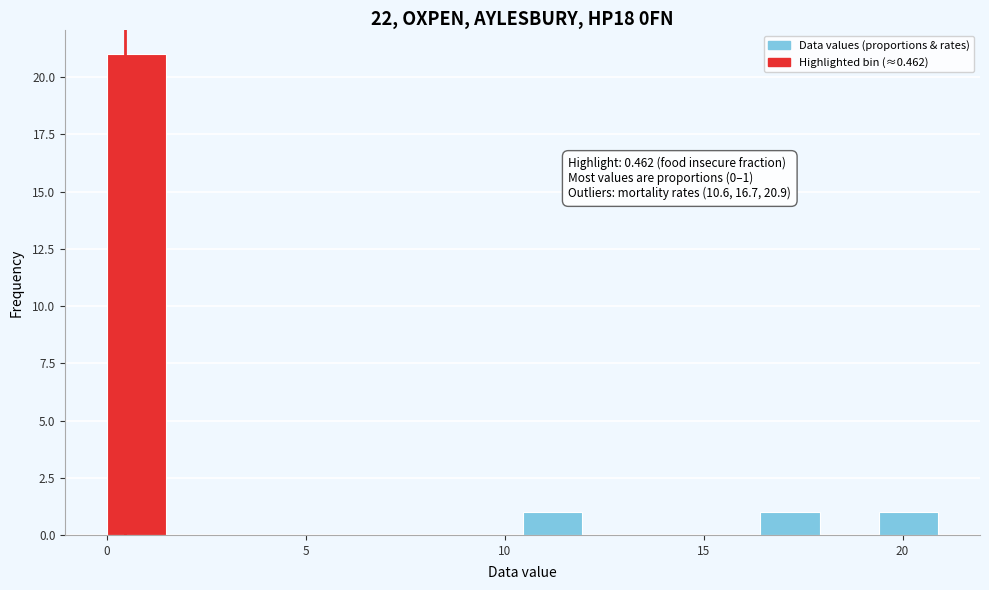

Around what value on the x-axis is the tallest bar? Give the approximate position of its centre, as read against the axis.

0.5